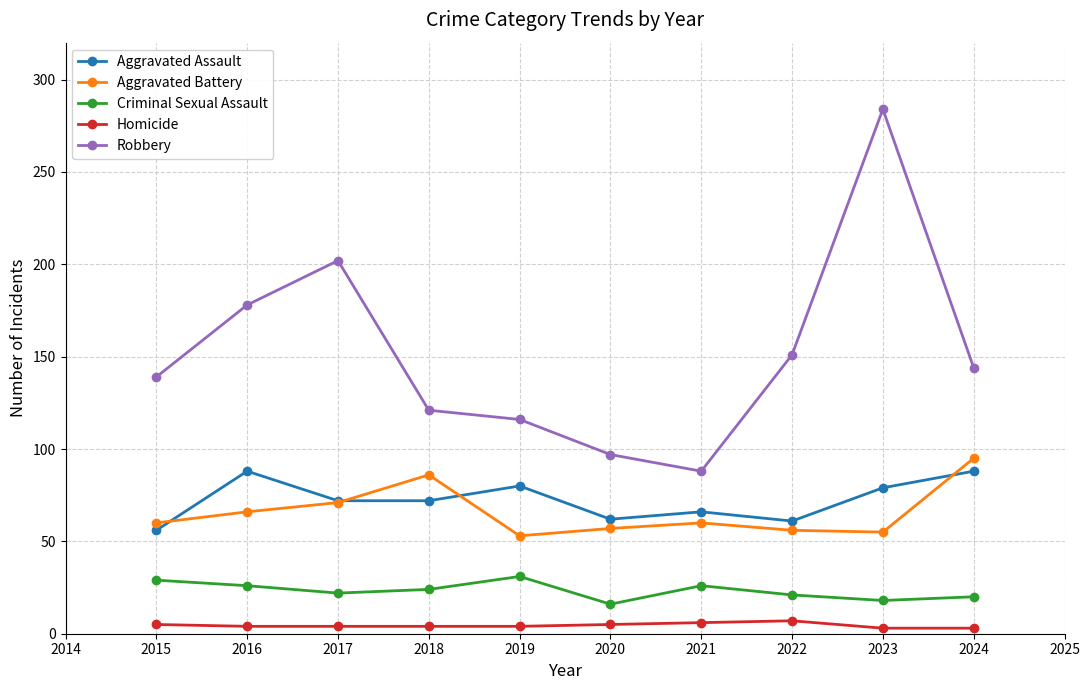

Between which two adjacent categories do Aggravated Battery and Aggravated Assault first intersect?

2015 and 2016